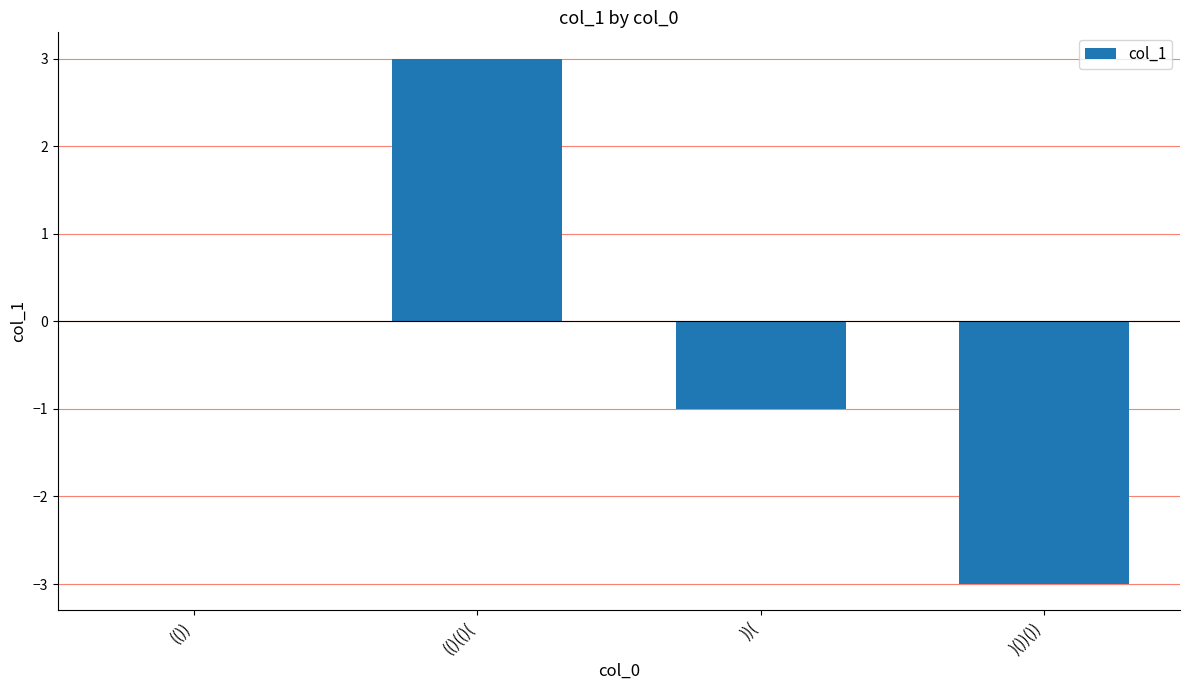

The value at ))( is -2. True or false?

False